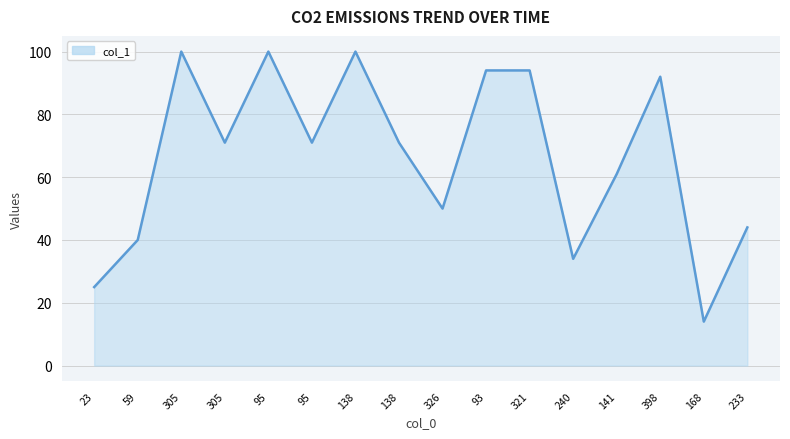

Reading left to right, extract all data points from this chart.

25	40	100	71	100	71	100	71	50	94	94	34	61	92	14	44